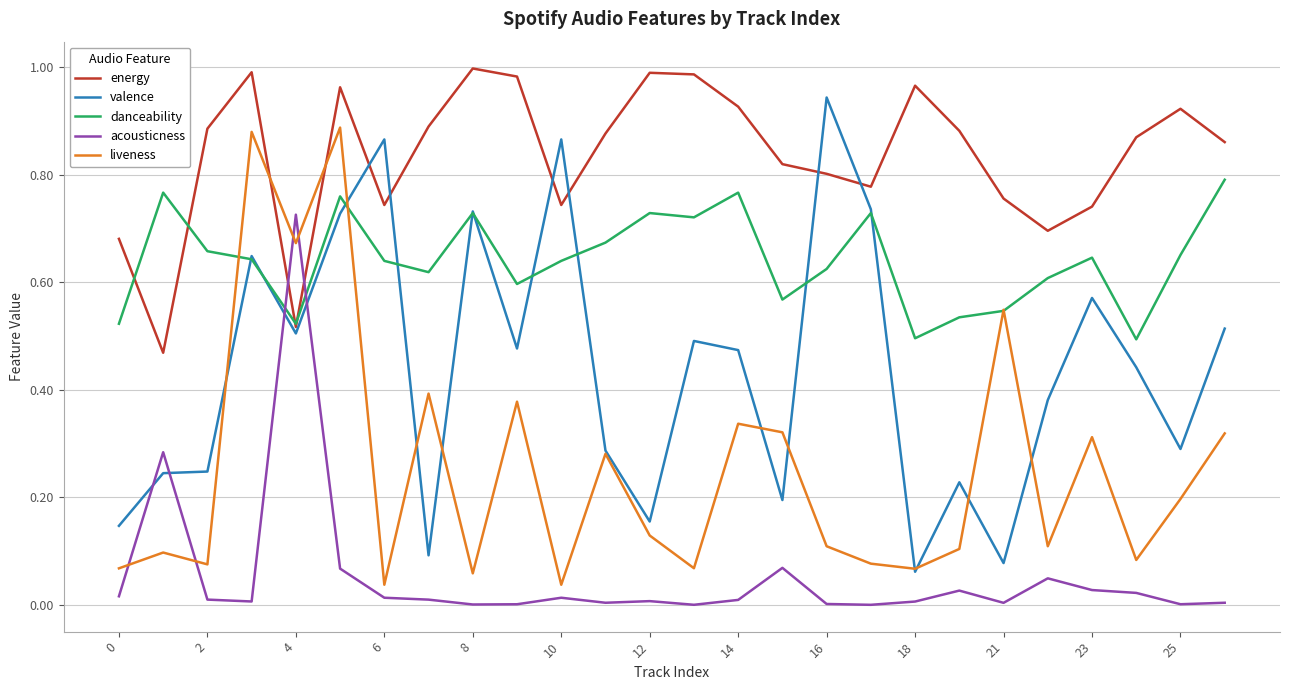

Which series has the largest total across all categories?

energy